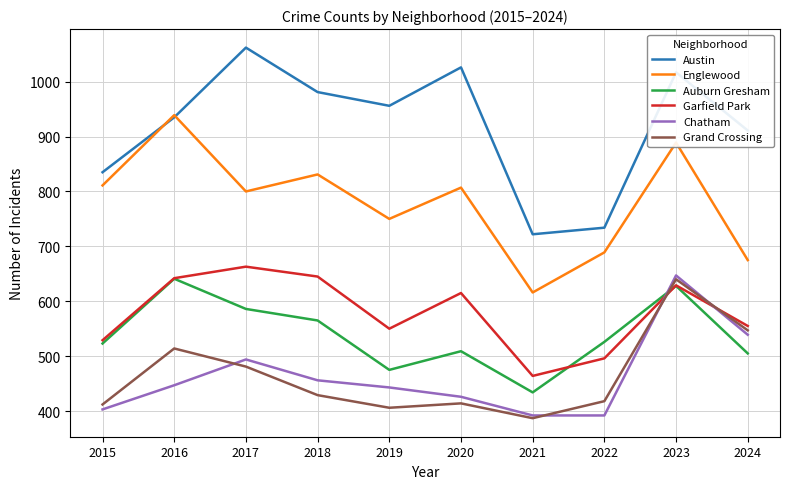

Where is the first local minimum for Austin?

2019